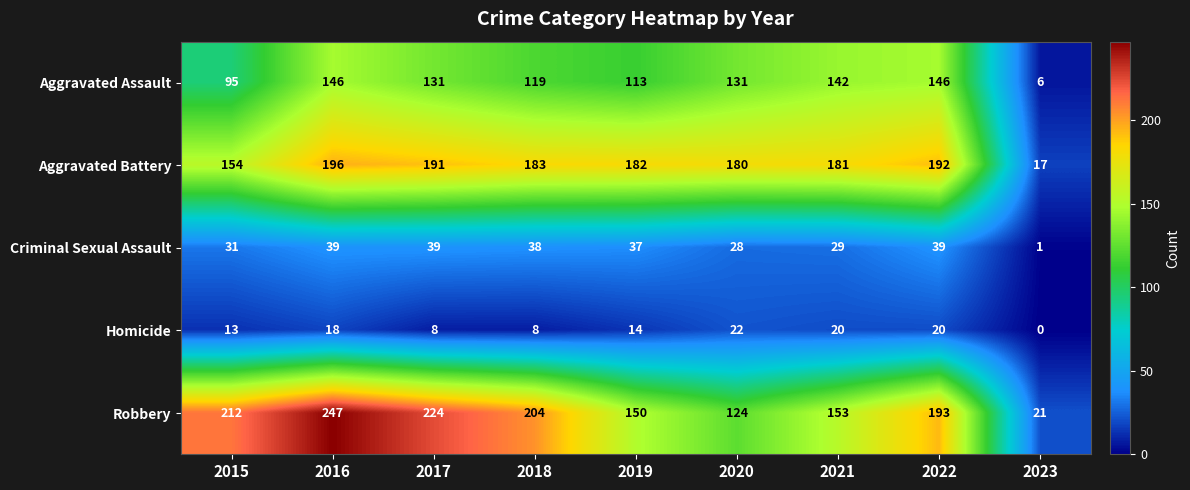

What is the difference between the second highest and second lowest values in the Homicide series?

12